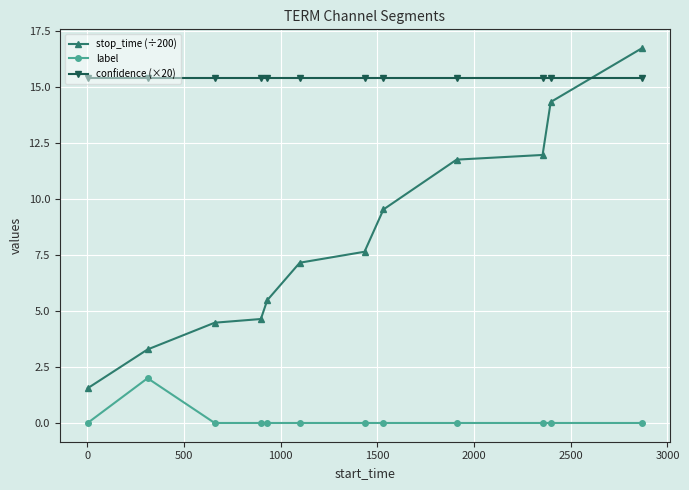

What is the sum of all confidence (×20) values?

184.7